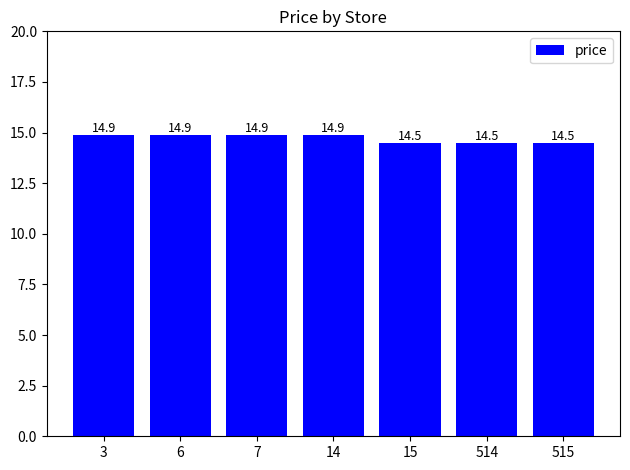

How many data points does each series have?

7